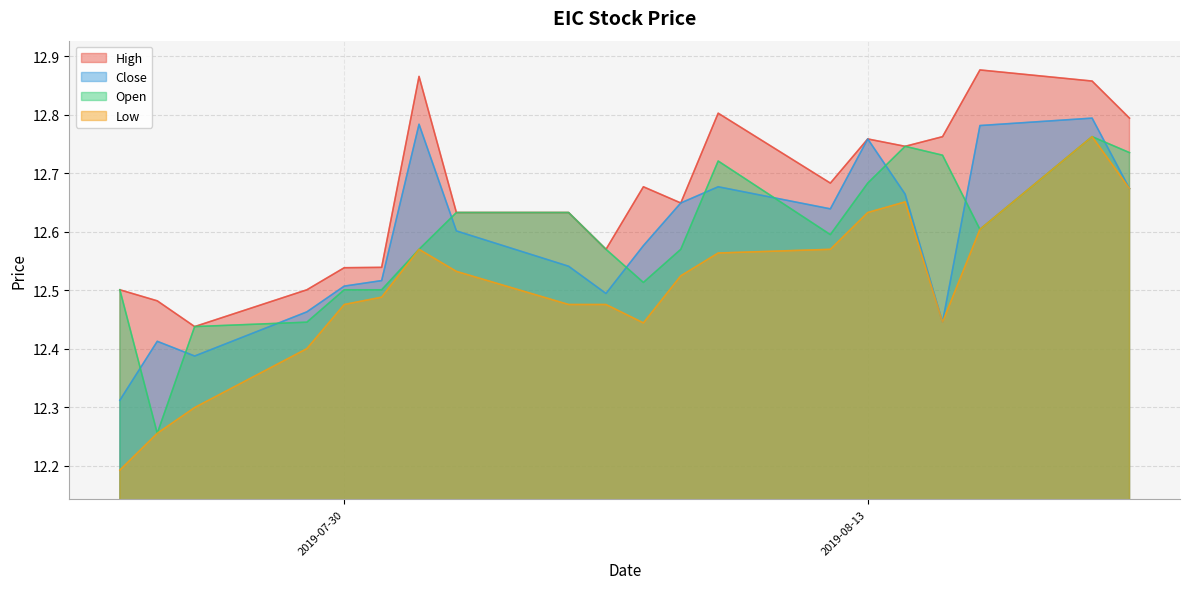

True or false: Close has more than 2 interior local peaks.

True